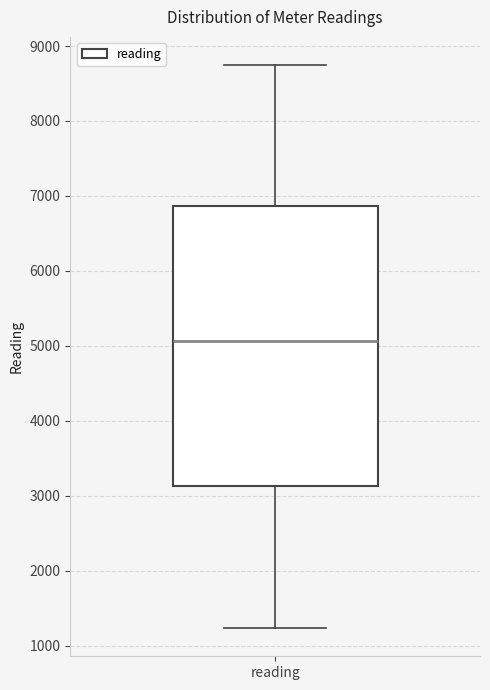

Transcribe this box plot: give where the median line is, the range the box spans, and where the two whiskers end, as read against the y-axis. The values are not printed on the chart, so give them approximately, as read against the axis.

median 5100, box 3100 to 6900, whiskers 1200 to 8700